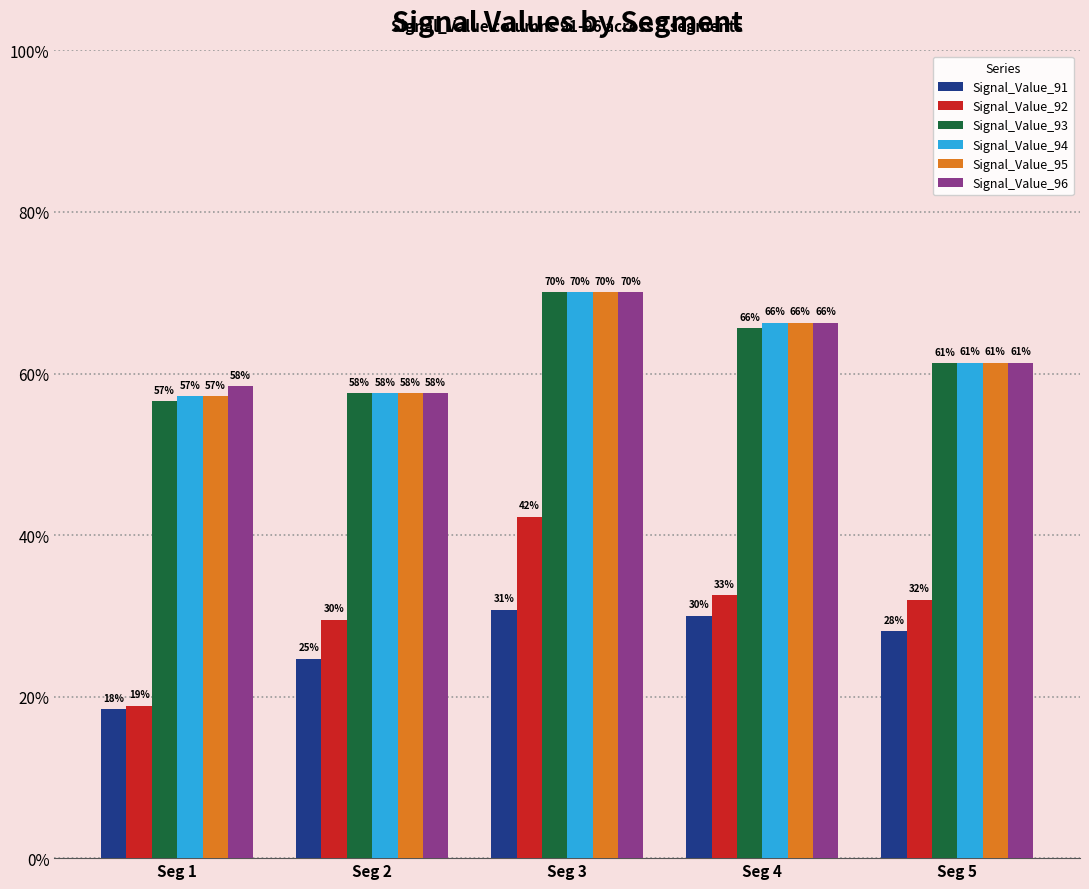

Does the chart contain any negative values?

No